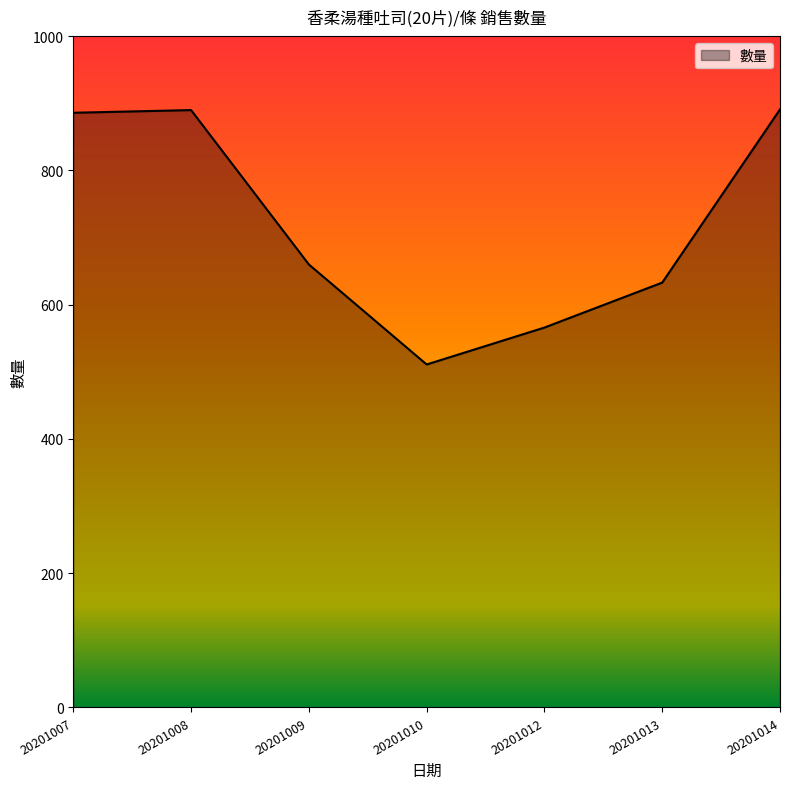

What is the difference between the maximum and minimum values?

380